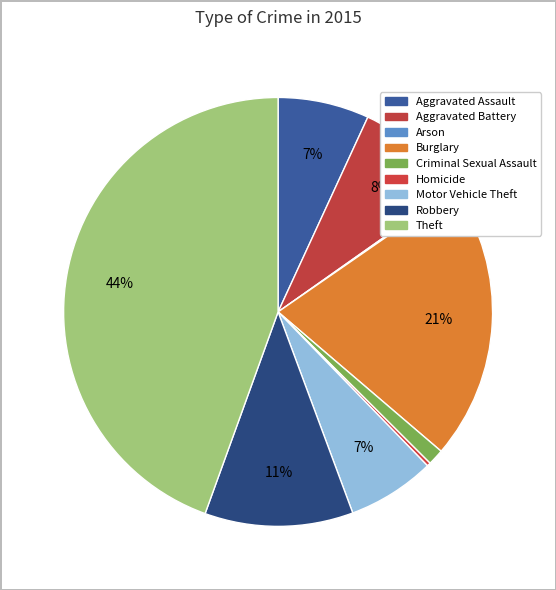

Count the number of slices in the pie.

9